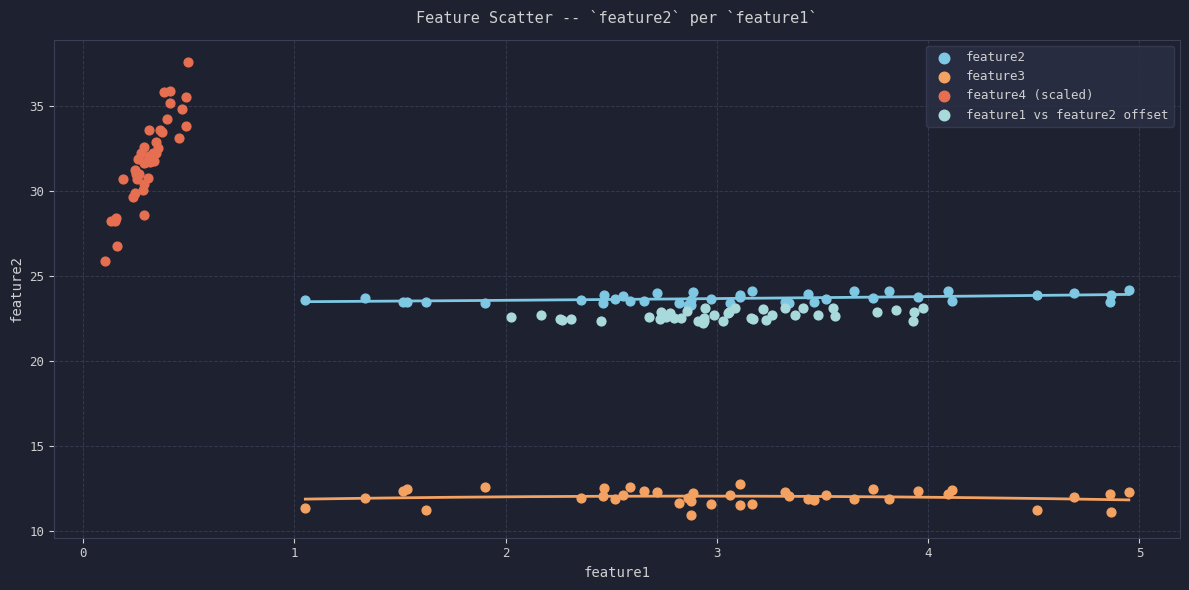

Which series has the largest Y range (max minus min)?

feature4 (scaled)